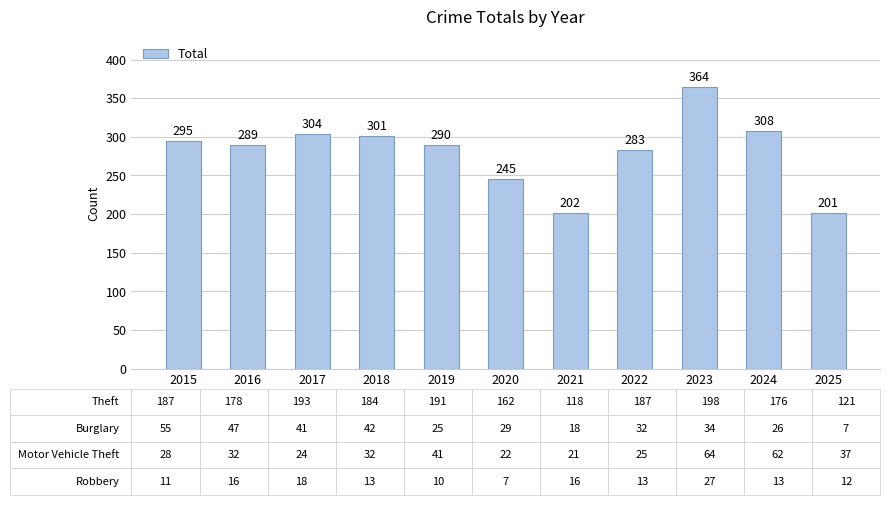

At which category does the chart reach its minimum across all series?

2025